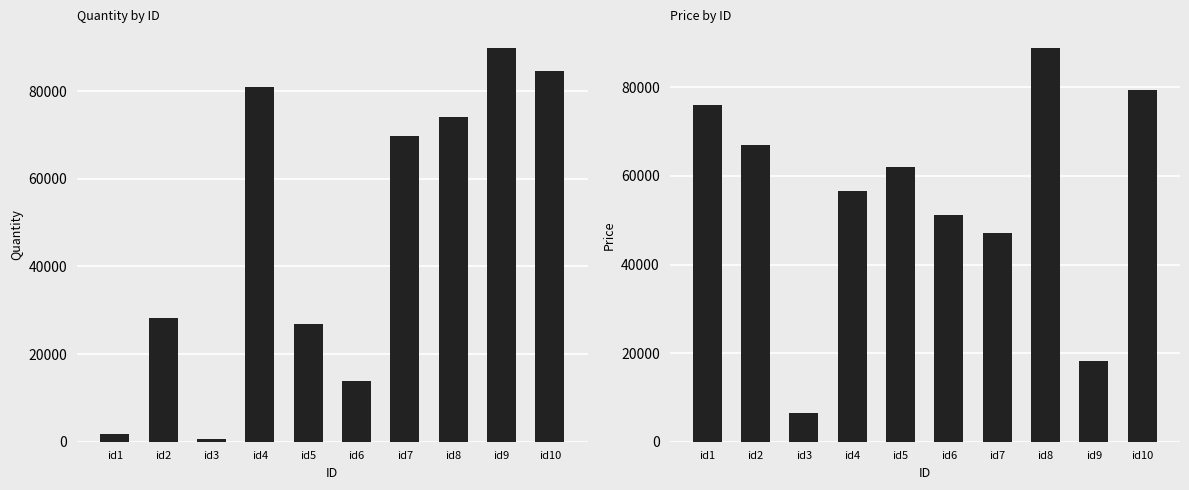

What is the minimum value for price?

6441